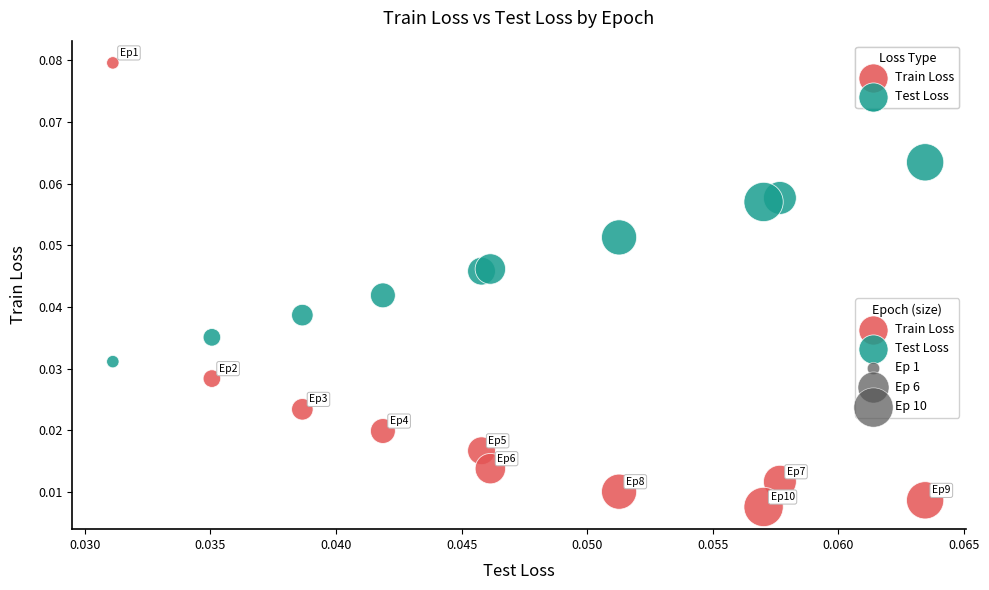

Which series contains the lowest Y value?

Train Loss